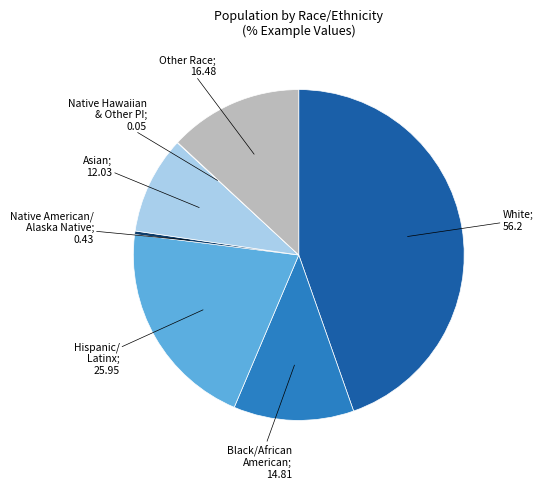

Does any single category account for the majority?

No